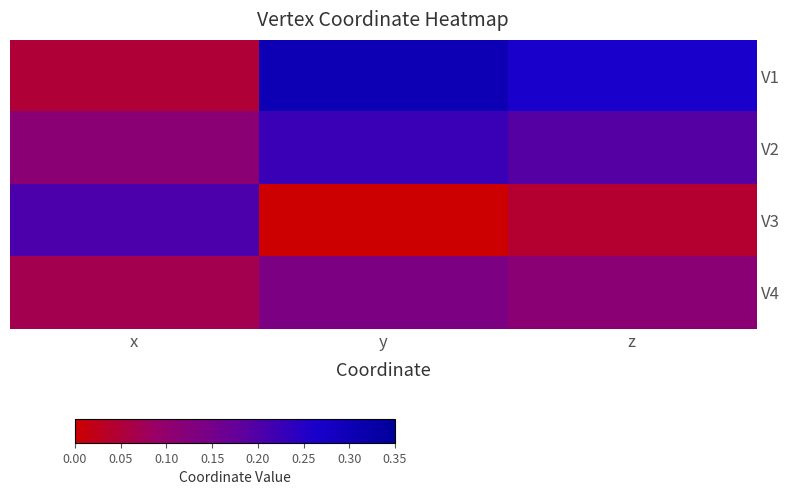

What is the total value across all series at y?

0.7